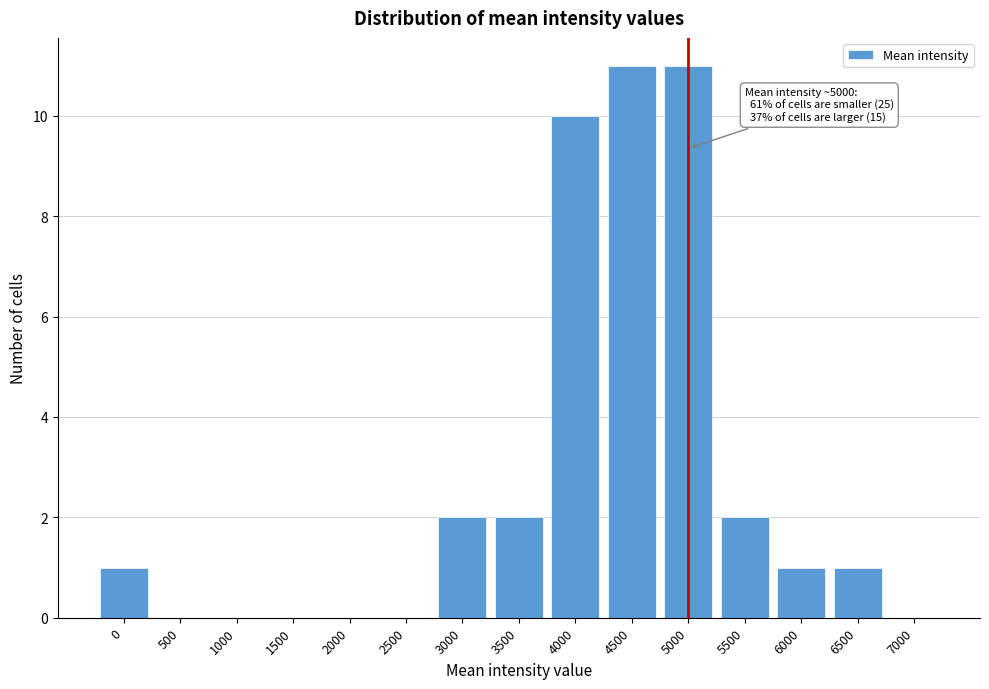

Reading left to right, what are all the values shown in this chart?

0=1	500=0	1000=0	1500=0	2000=0	2500=0	3000=2	3500=2	4000=10	4500=11	5000=11	5500=2	6000=1	6500=1	7000=0